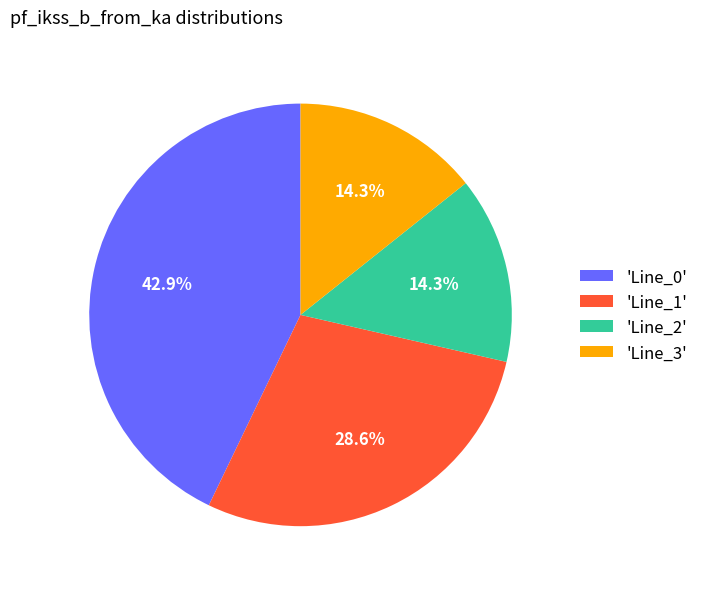

How many segments does this pie chart have?

4